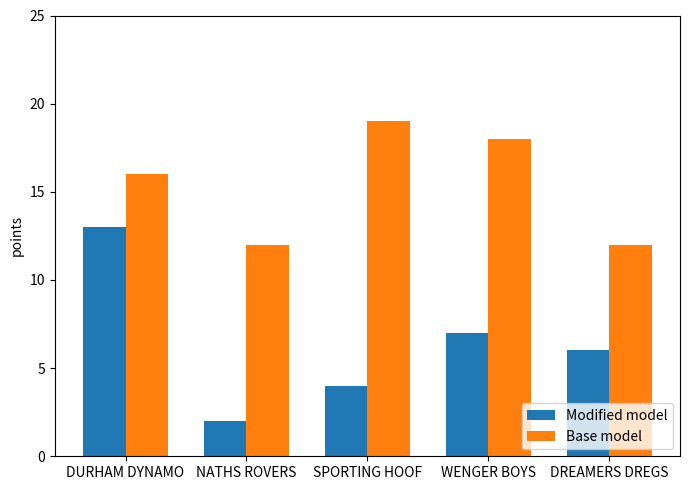

How many series are shown in this chart?

2